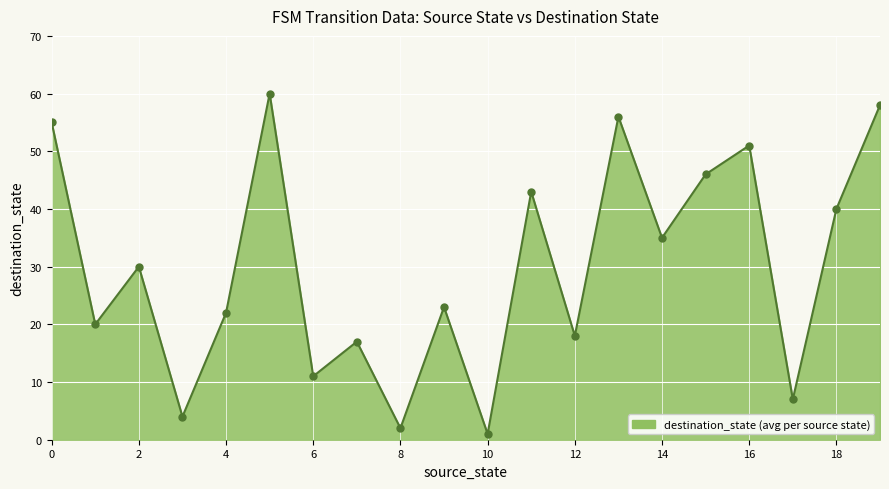

What is the greatest value displayed?

60